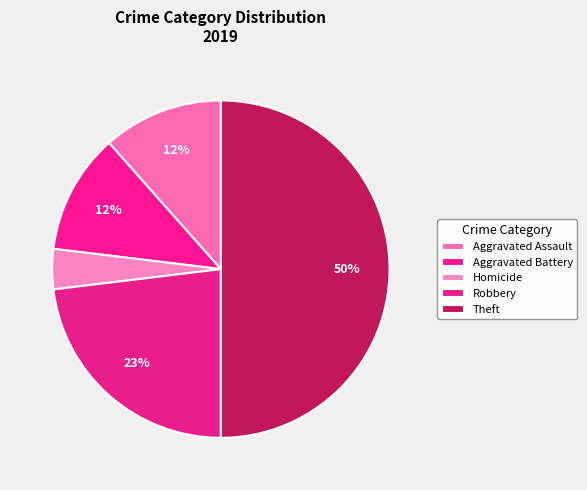

How many segments does this pie chart have?

5